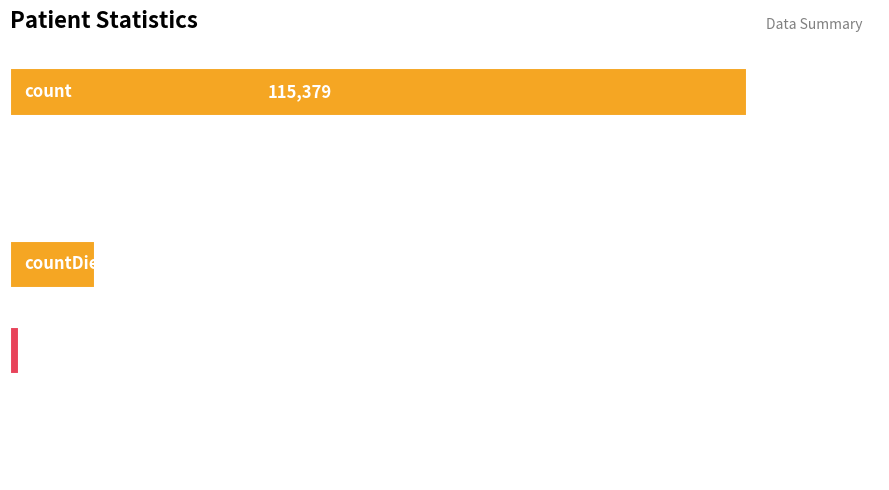

How many data points does each series have?

5